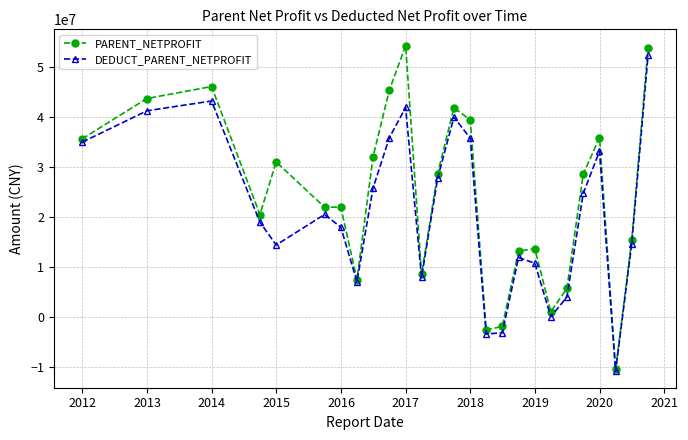

List the series in order of their peak value, highest first.

PARENT_NETPROFIT, DEDUCT_PARENT_NETPROFIT